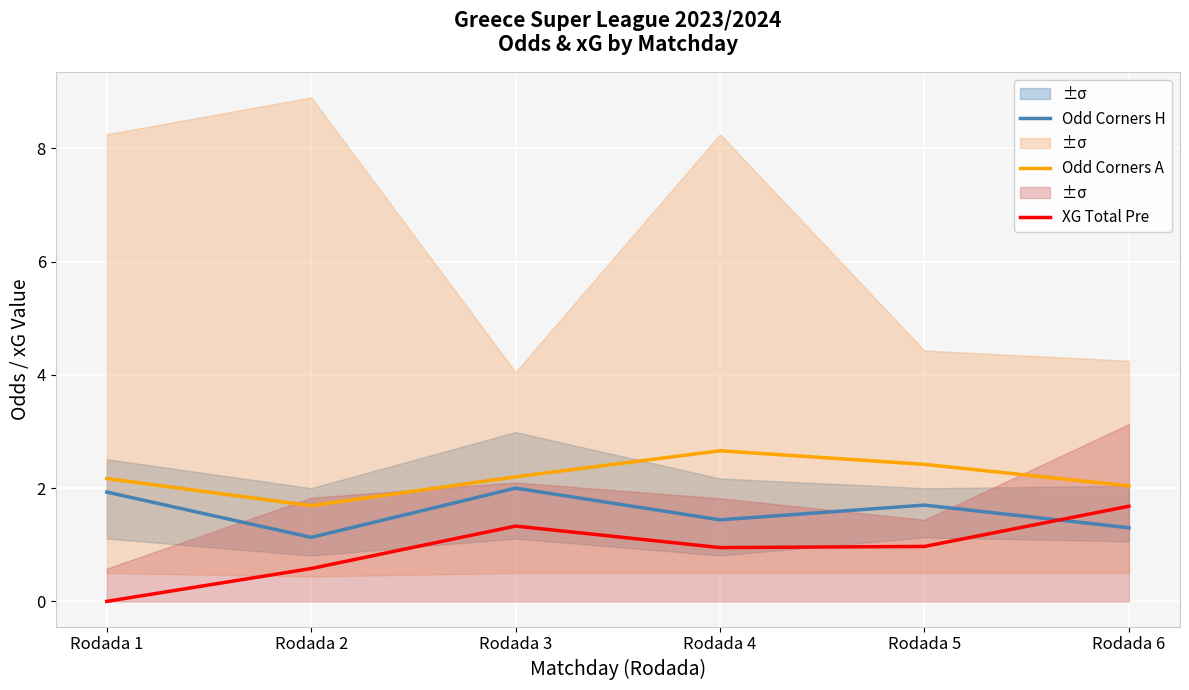

What is the average value of the Odd Corners A series?

2.2